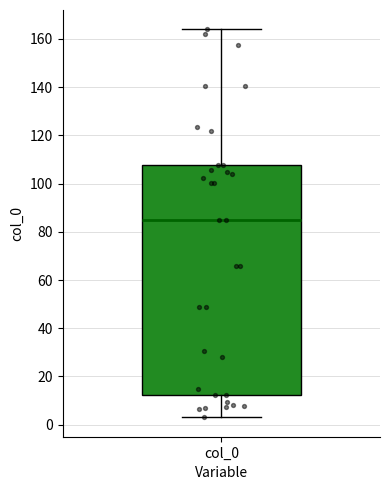

Where does the lower whisker of the box for col_0 end on the y-axis? The values are not printed on the chart, so give them approximately, as read against the axis.

4